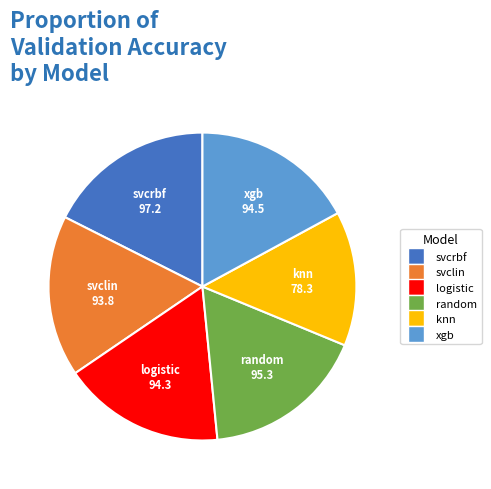

Combined, do svcrbf and svclin account for over 50%?

No